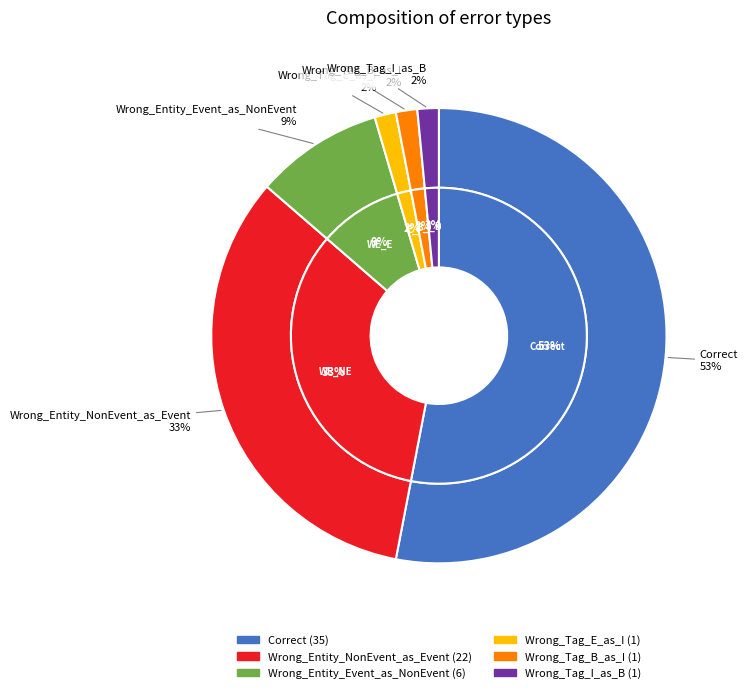

Combined, what portion of the pie is Wrong_Tag_B_as_I and Wrong_Entity_Event_as_NonEvent?

10.6%